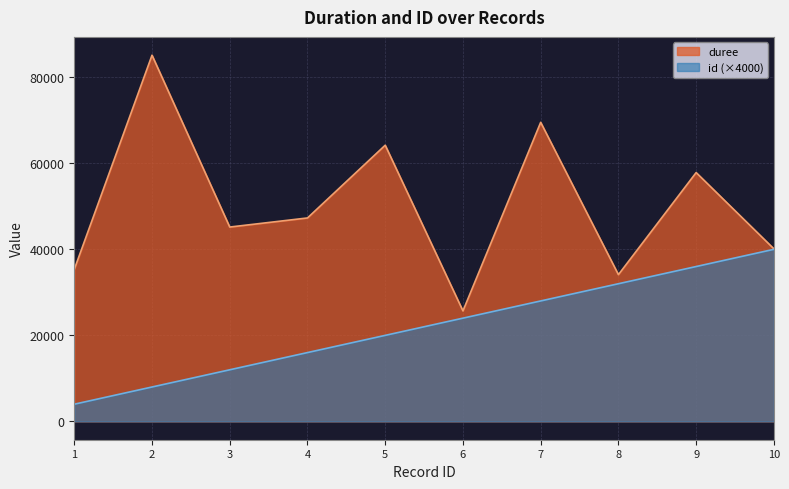

True or false: duree and id intersect in this chart.

False